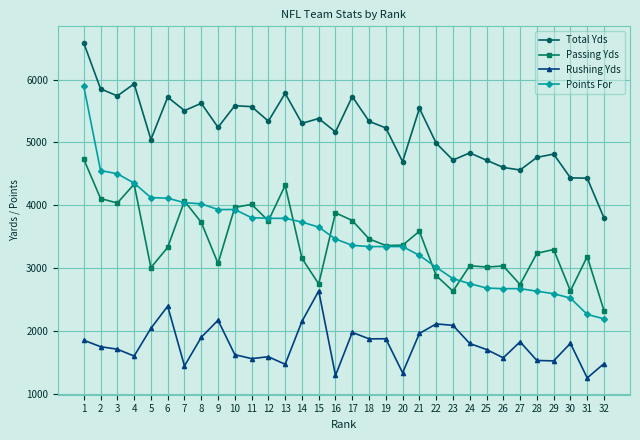

How many distinct data groups are displayed?

4